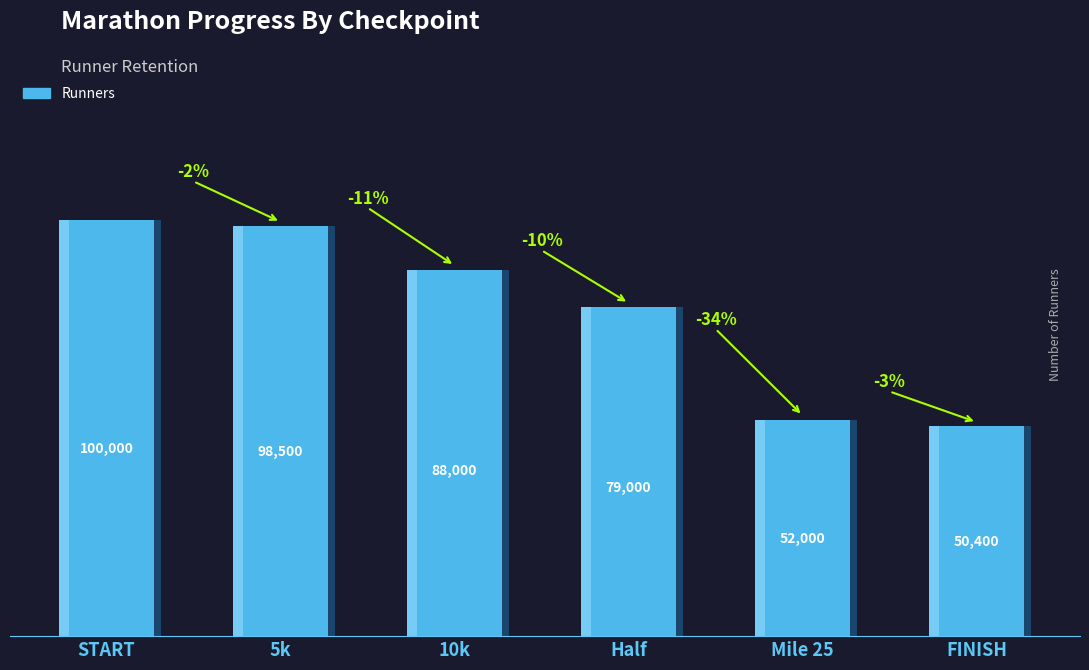

What is the sum of the values at 5k and Mile 25?

150500